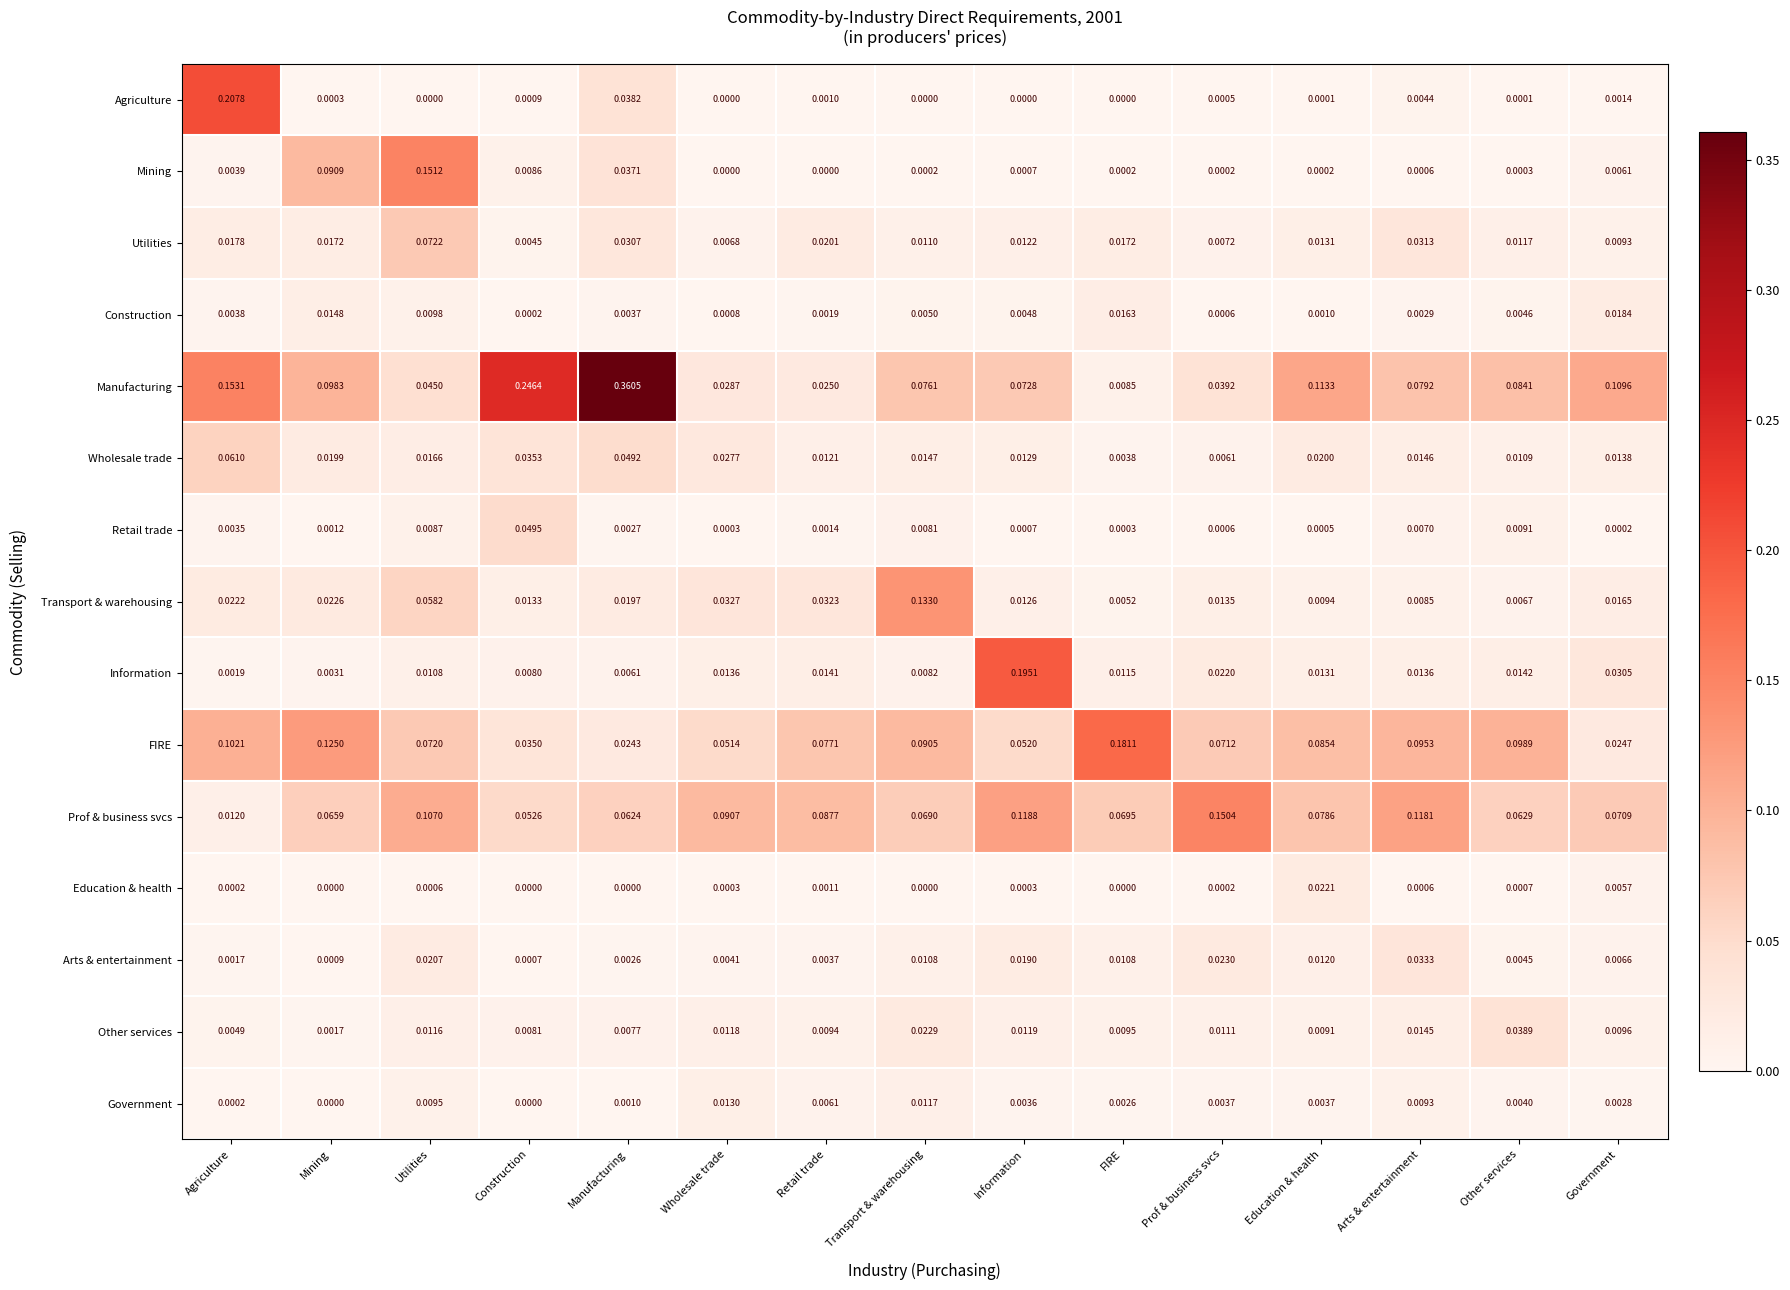

At which label does Other services reach its peak?

Other services